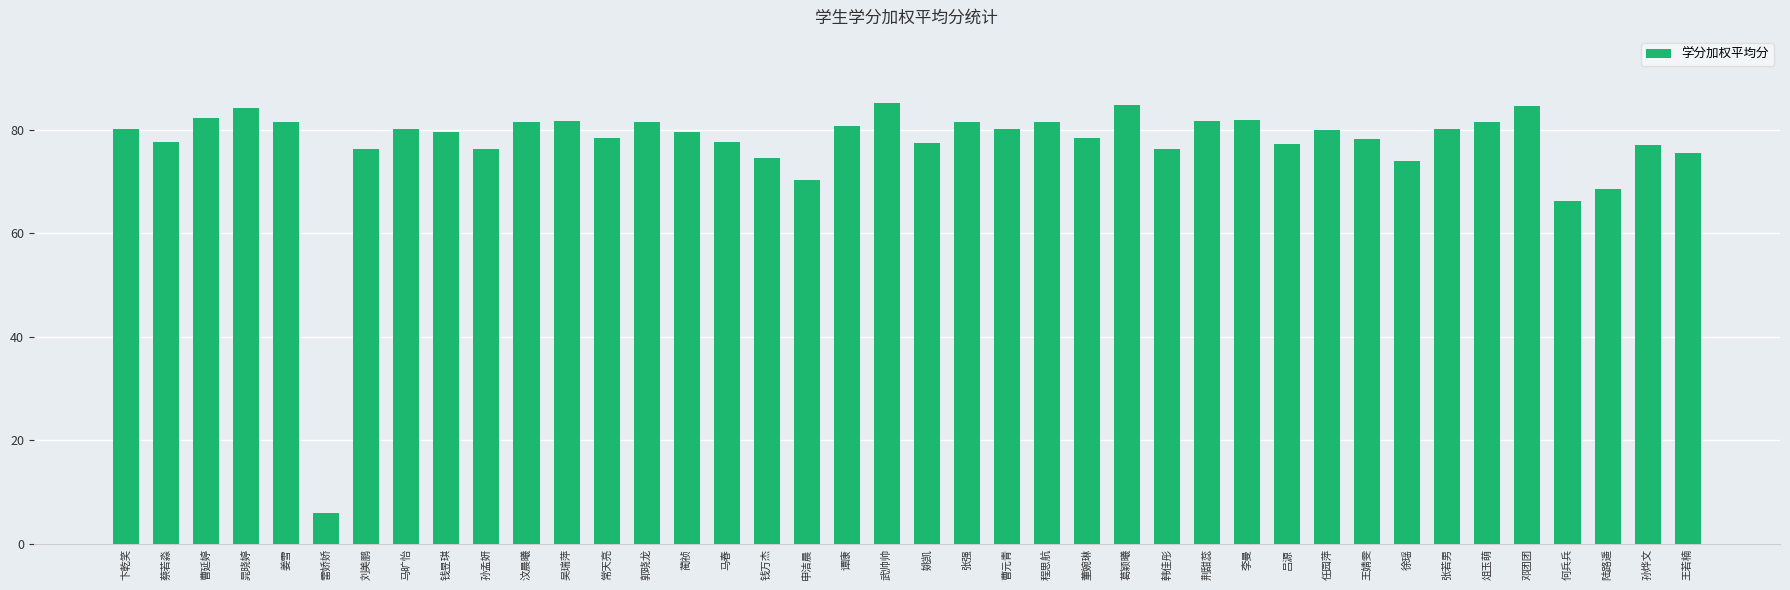

What is the difference between the values at 申洁晨 and 俎玉萌?

11.2